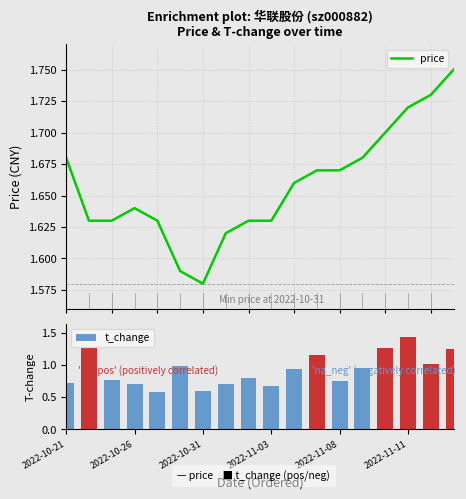

The value of price at 16 is 1.7. True or false?

True